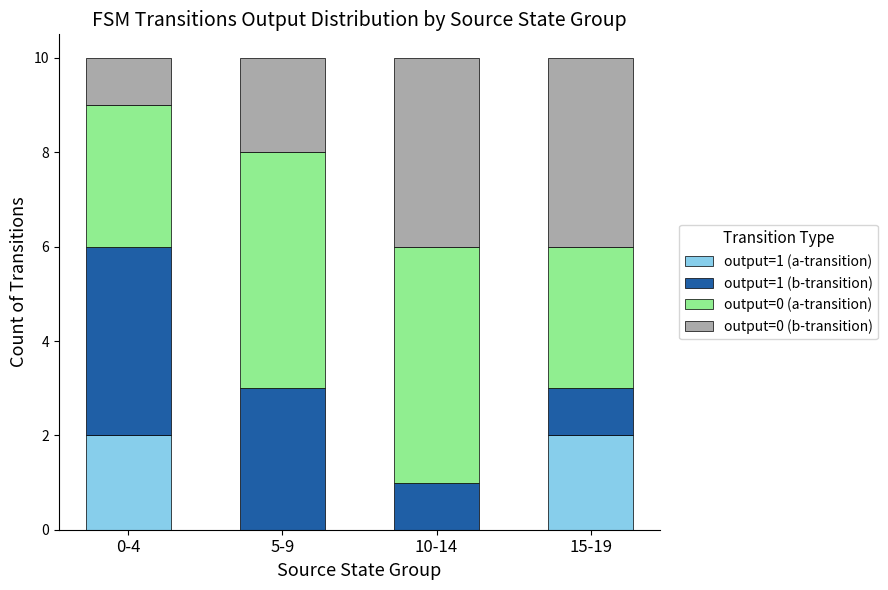

What are all the series names shown in the legend?

output=1 (a-transition), output=1 (b-transition), output=0 (a-transition), output=0 (b-transition)